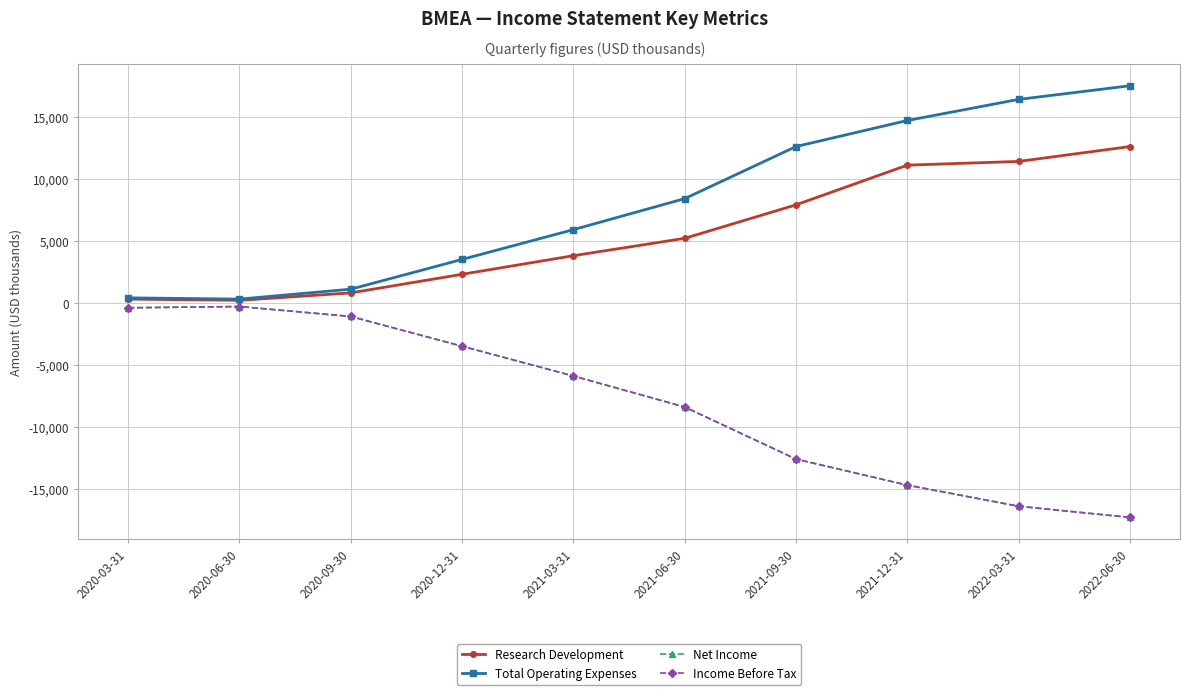

Is it true that Total Operating Expenses equals 4137 at 2021-06-30?

False